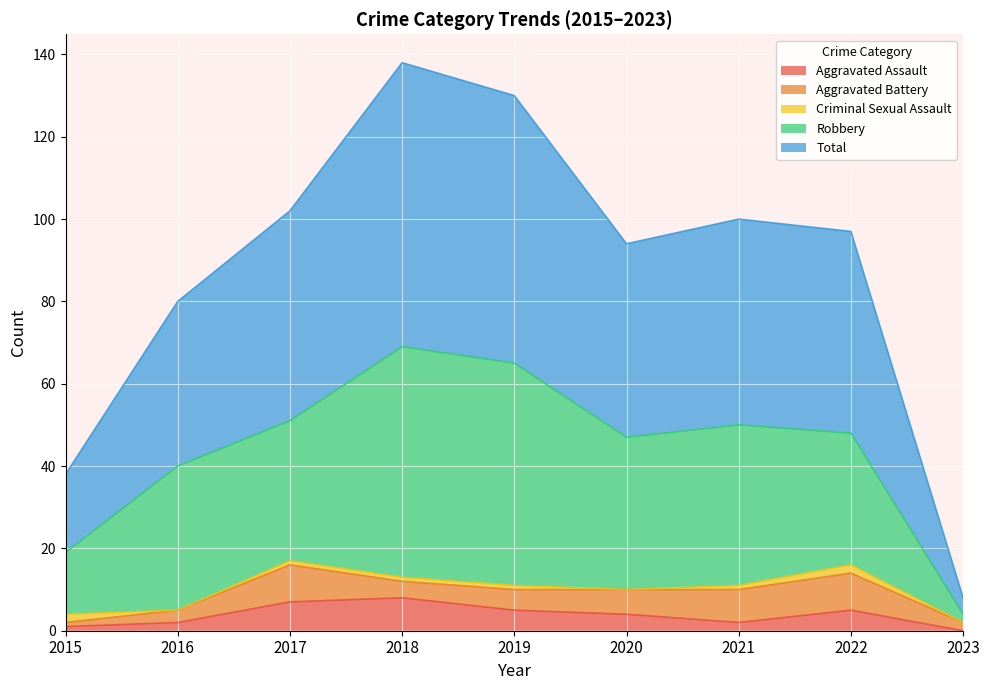

List the series in order of their peak value, highest first.

Total, Robbery, Aggravated Battery, Aggravated Assault, Criminal Sexual Assault